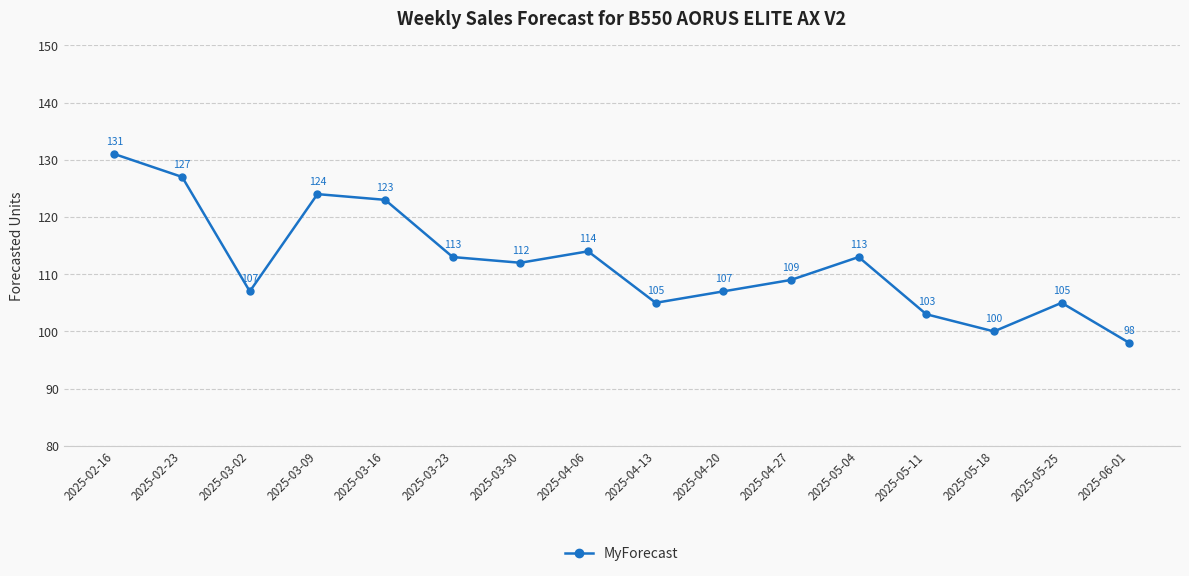

What is the difference between the values at 2025-02-23 and 2025-04-27?

18